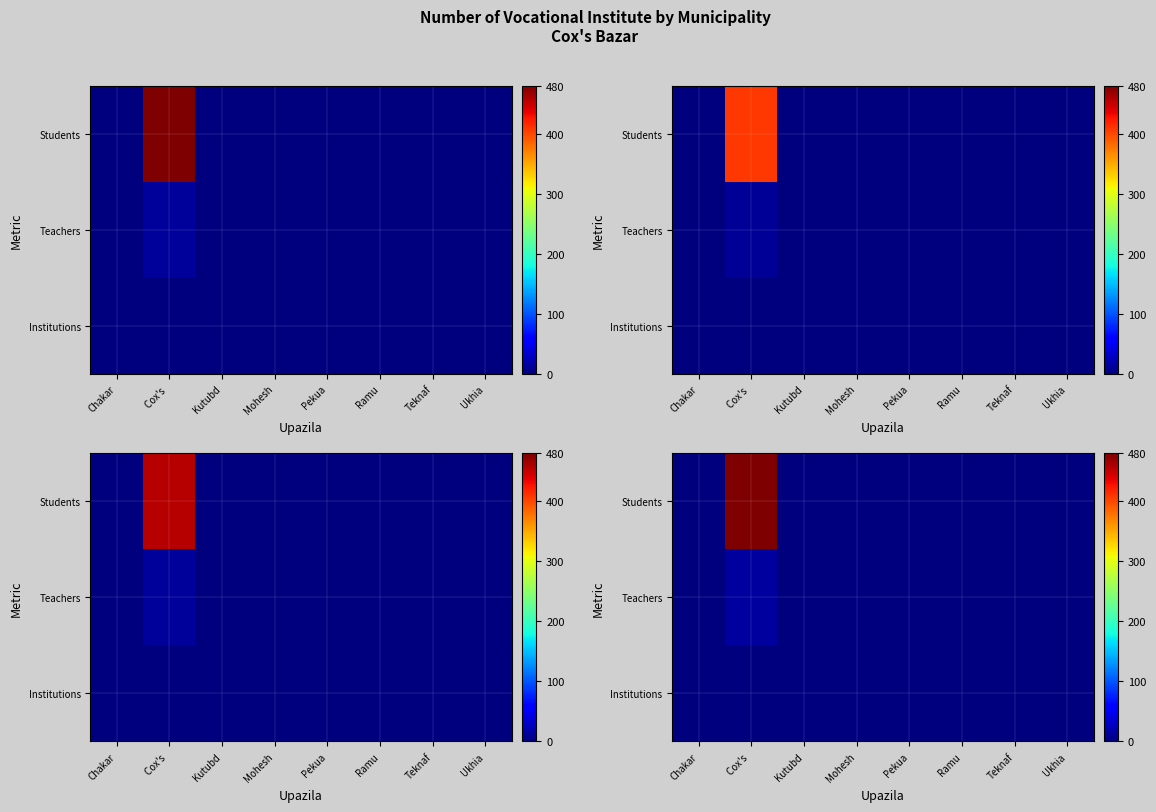

Count the number of data series in this chart.

3